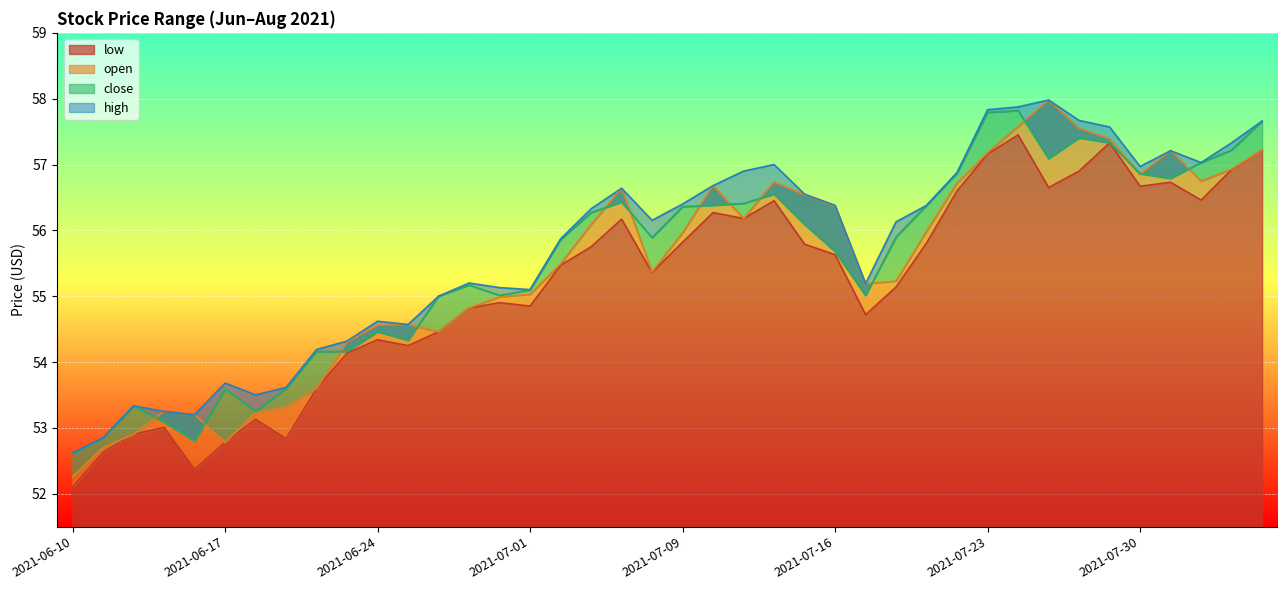

What value does the low series have at 2021-07-06?

55.8